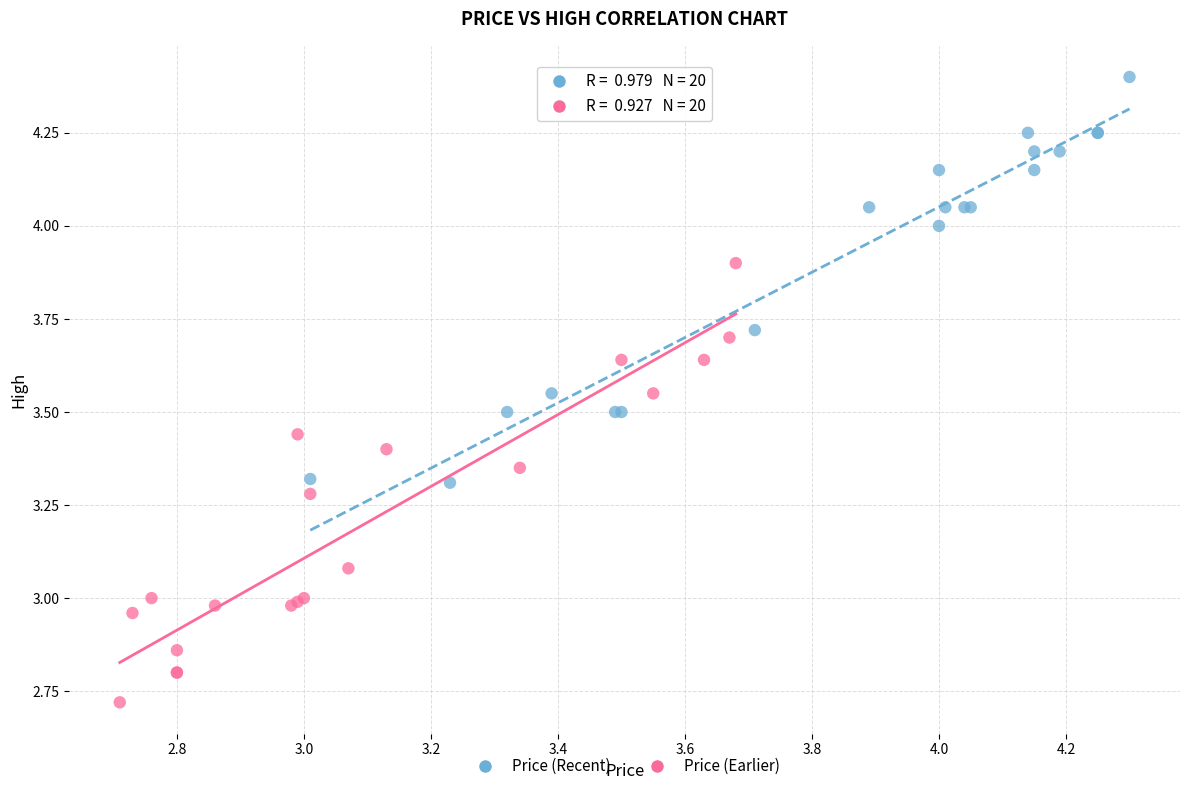

Which series has the widest spread of Y values?

Price (Earlier)